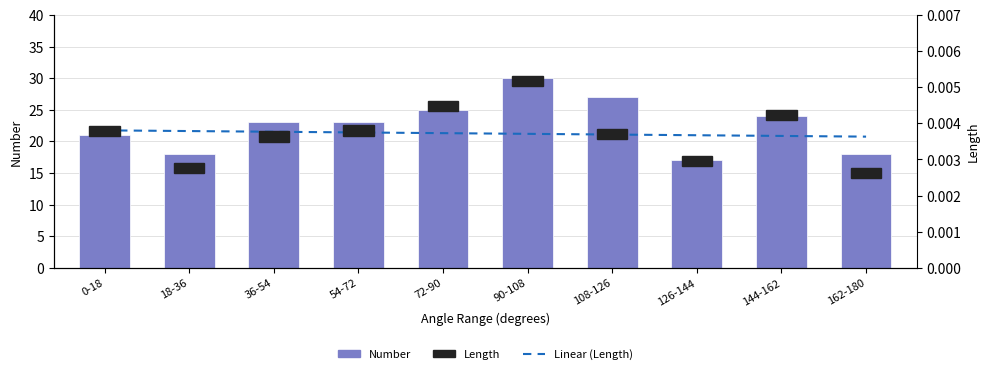

Which has a higher value, 126-144 or 144-162?

144-162